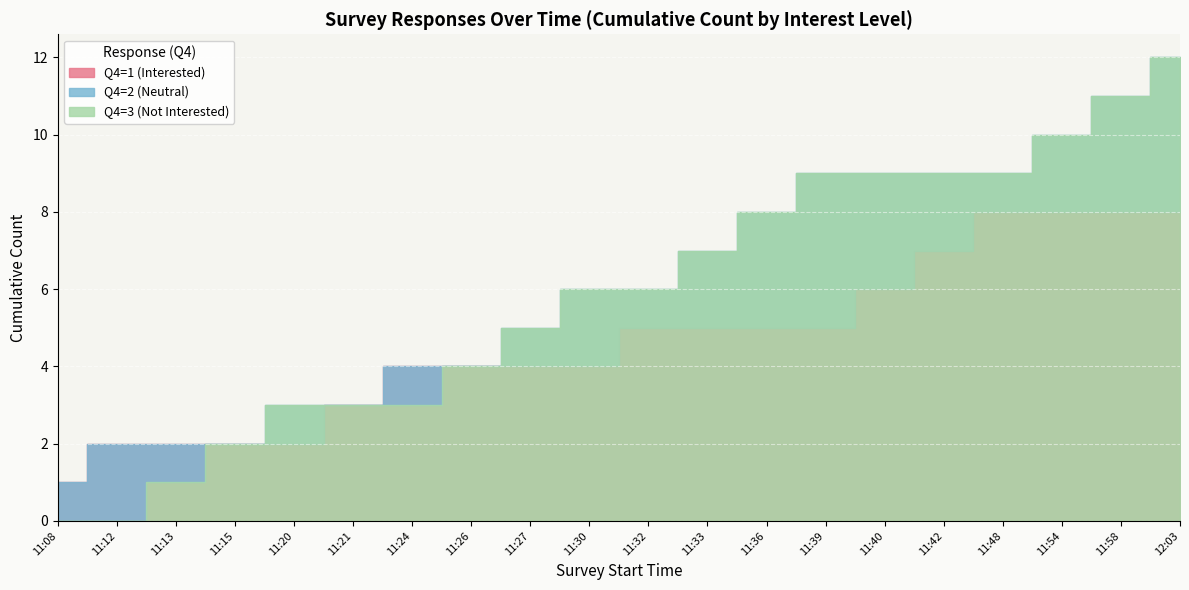

What is the difference between the maximum and minimum values in the Q4=1 (Interested) series?

1